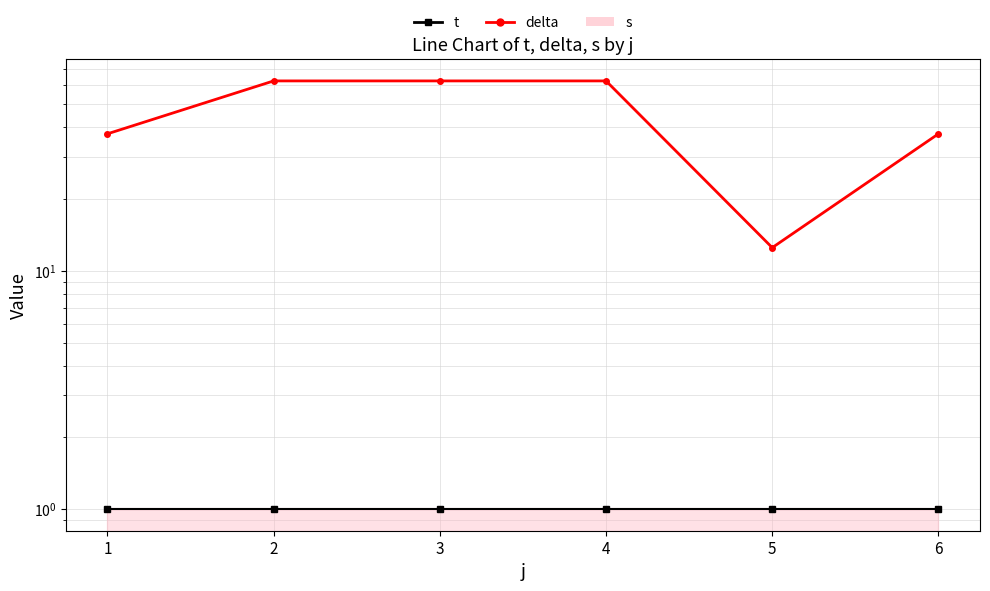

Reading left to right, transcribe all the data shown in this chart.

delta: 1=37.5	2=62.5	3=62.5	4=62.5	5=12.5	6=37.5
t: 1=1.0	2=1.0	3=1.0	4=1.0	5=1.0	6=1.0